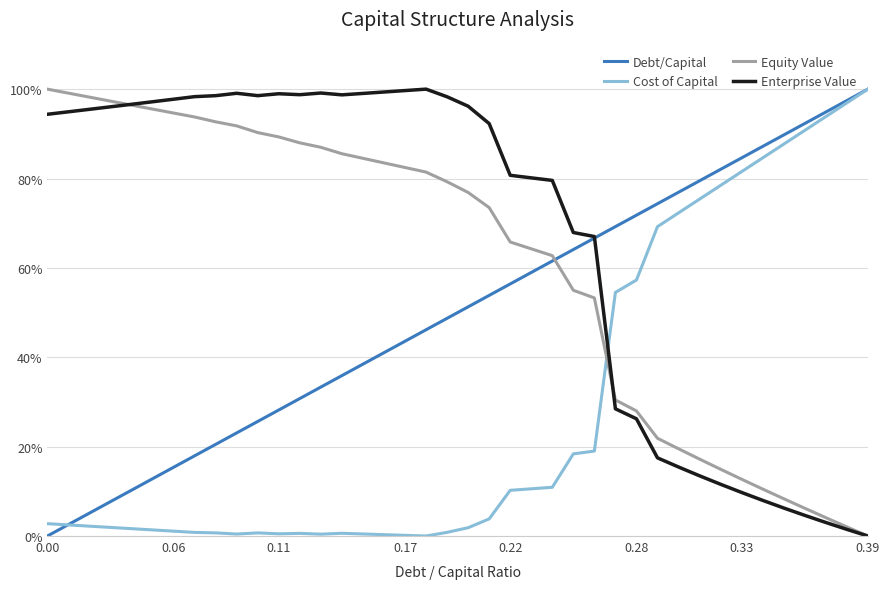

True or false: Equity Value and Debt/Capital cross at least once.

True